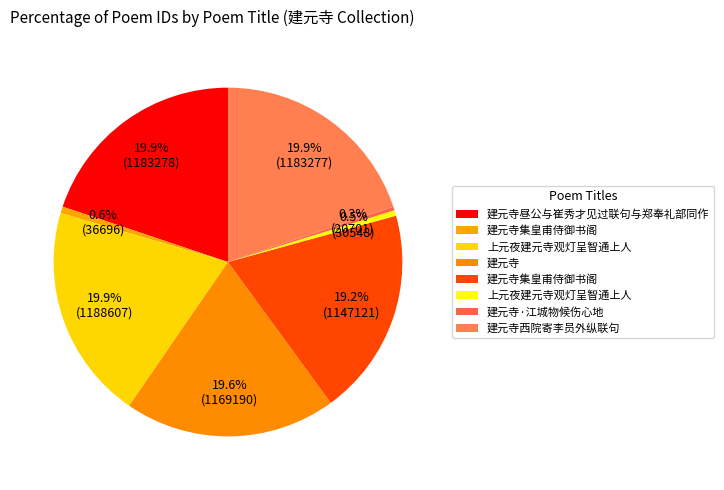

To the nearest percent, what is the average slice percentage?

12%